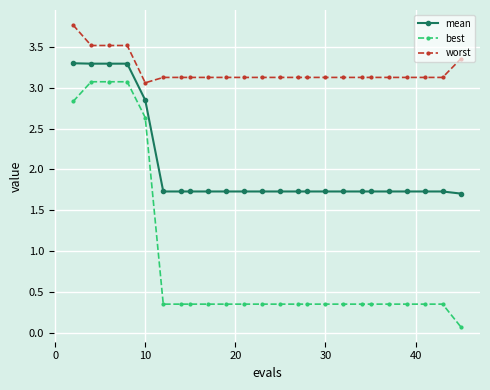

True or false: mean and best intersect in this chart.

False